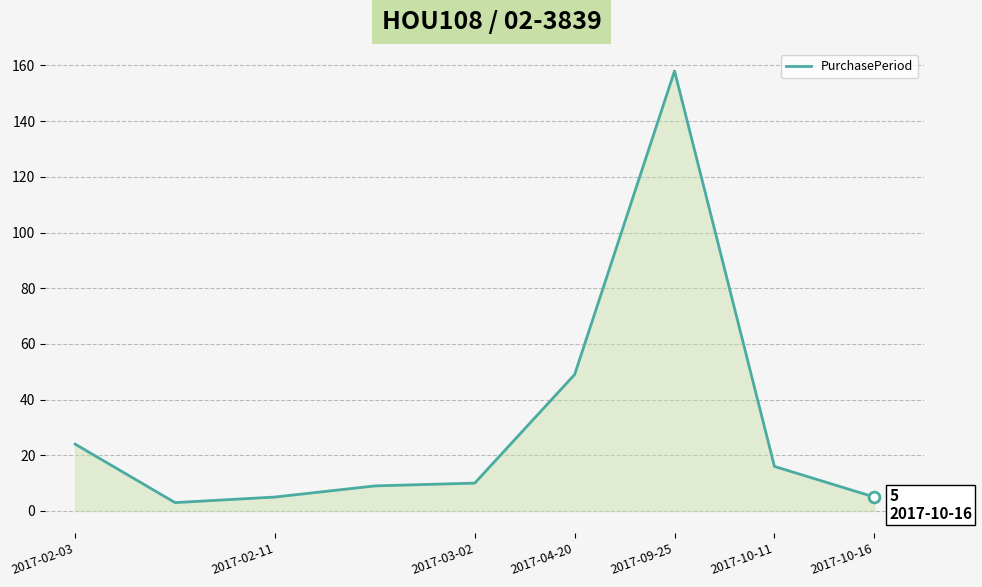

What is the difference between the maximum and minimum values?

155